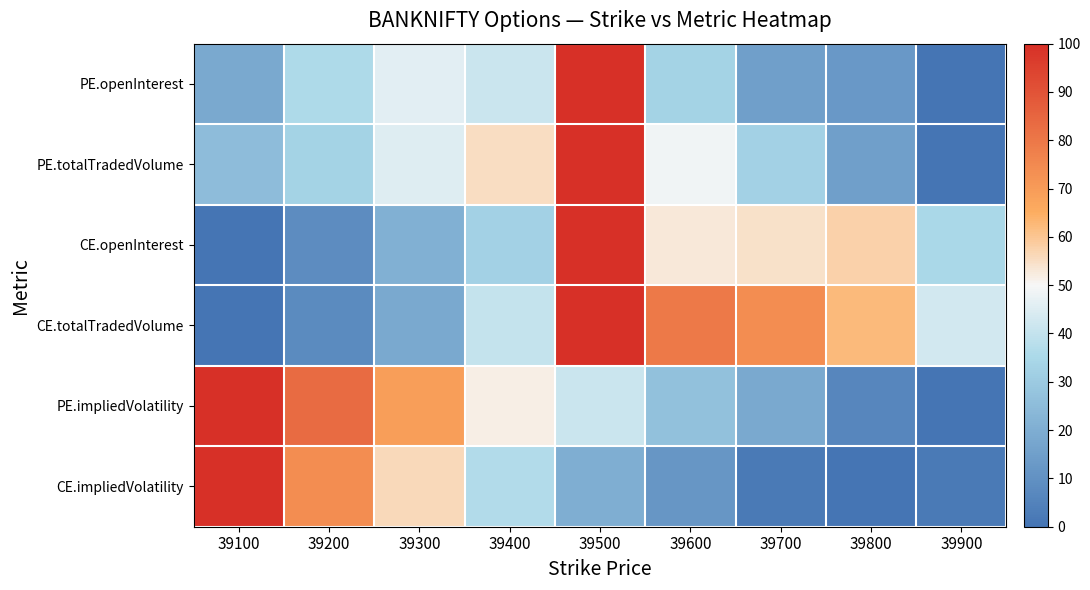

Rank the series at 39500 from lowest to highest value.

CE.impliedVolatility, PE.impliedVolatility, PE.openInterest, PE.totalTradedVolume, CE.openInterest, CE.totalTradedVolume